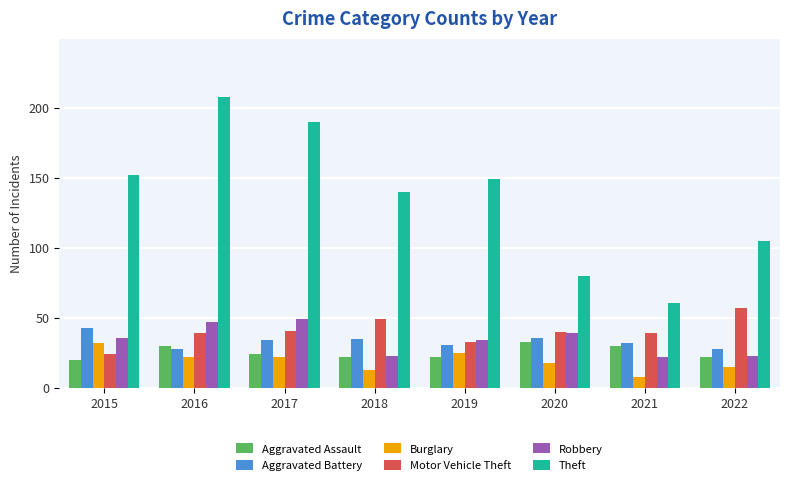

Which series has the largest total across all categories?

Theft